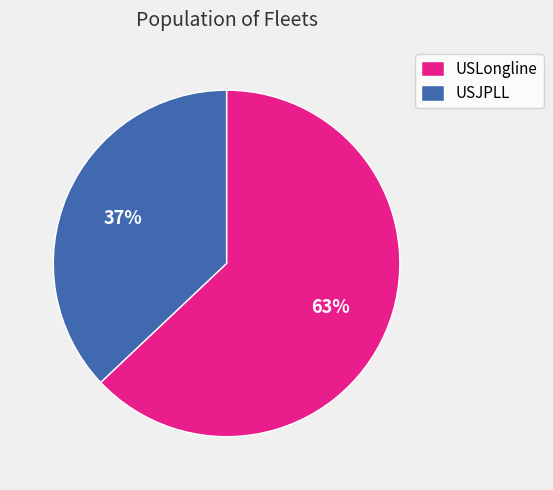

Does USLongline account for over 50% of the chart?

Yes